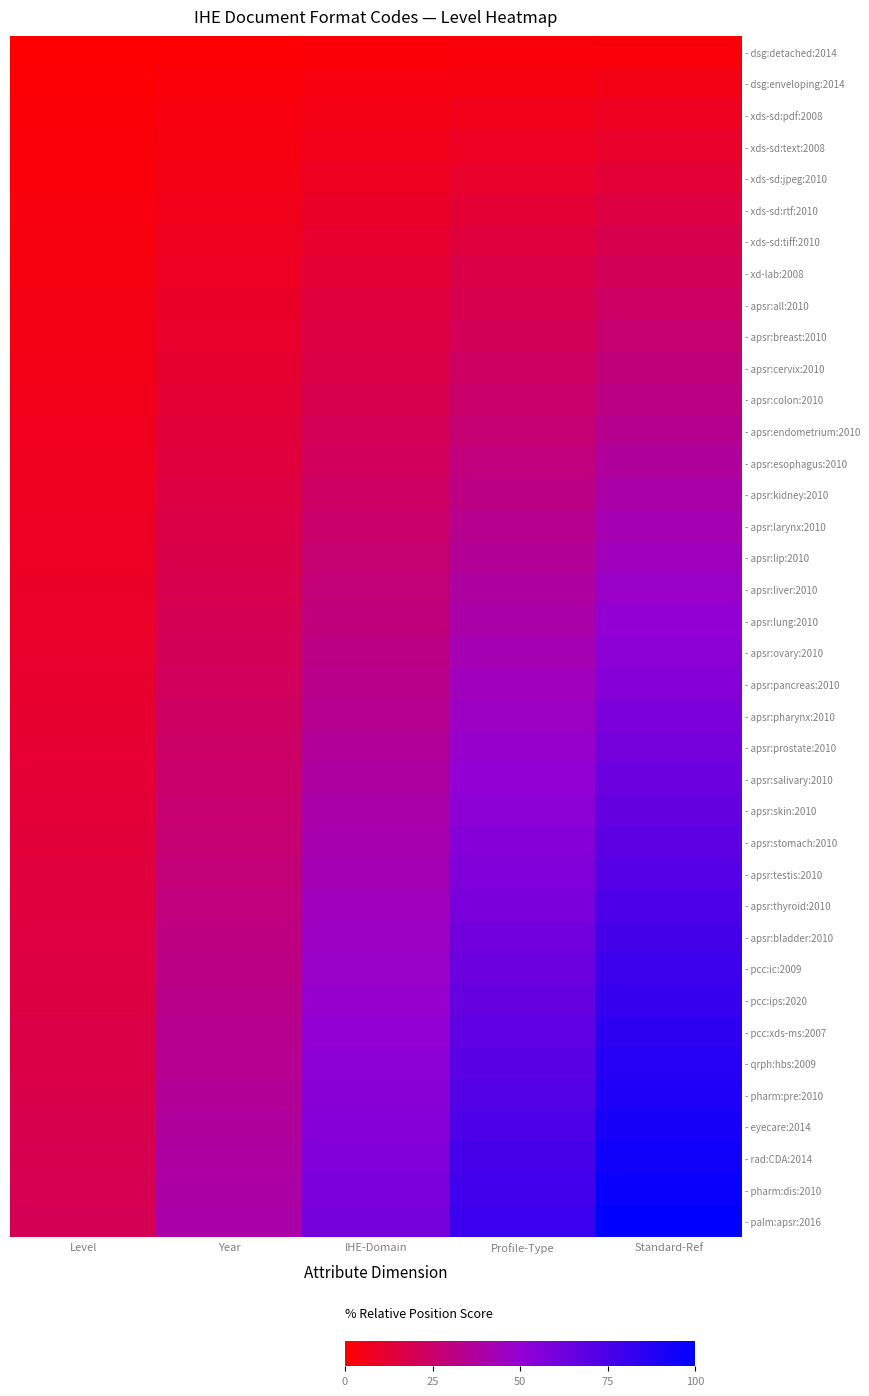

List the series in order of their peak value, lowest first.

- dsg:detached:2014, - dsg:enveloping:2014, - xds-sd:pdf:2008, - xds-sd:text:2008, - xds-sd:jpeg:2010, - xds-sd:rtf:2010, - xds-sd:tiff:2010, - xd-lab:2008, - apsr:all:2010, - apsr:breast:2010, - apsr:cervix:2010, - apsr:colon:2010, - apsr:endometrium:2010, - apsr:esophagus:2010, - apsr:kidney:2010, - apsr:larynx:2010, - apsr:lip:2010, - apsr:liver:2010, - apsr:lung:2010, - apsr:ovary:2010, - apsr:pancreas:2010, - apsr:pharynx:2010, - apsr:prostate:2010, - apsr:salivary:2010, - apsr:skin:2010, - apsr:stomach:2010, - apsr:testis:2010, - apsr:thyroid:2010, - apsr:bladder:2010, - pcc:ic:2009, - pcc:ips:2020, - pcc:xds-ms:2007, - qrph:hbs:2009, - pharm:pre:2010, - eyecare:2014, - rad:CDA:2014, - pharm:dis:2010, - palm:apsr:2016